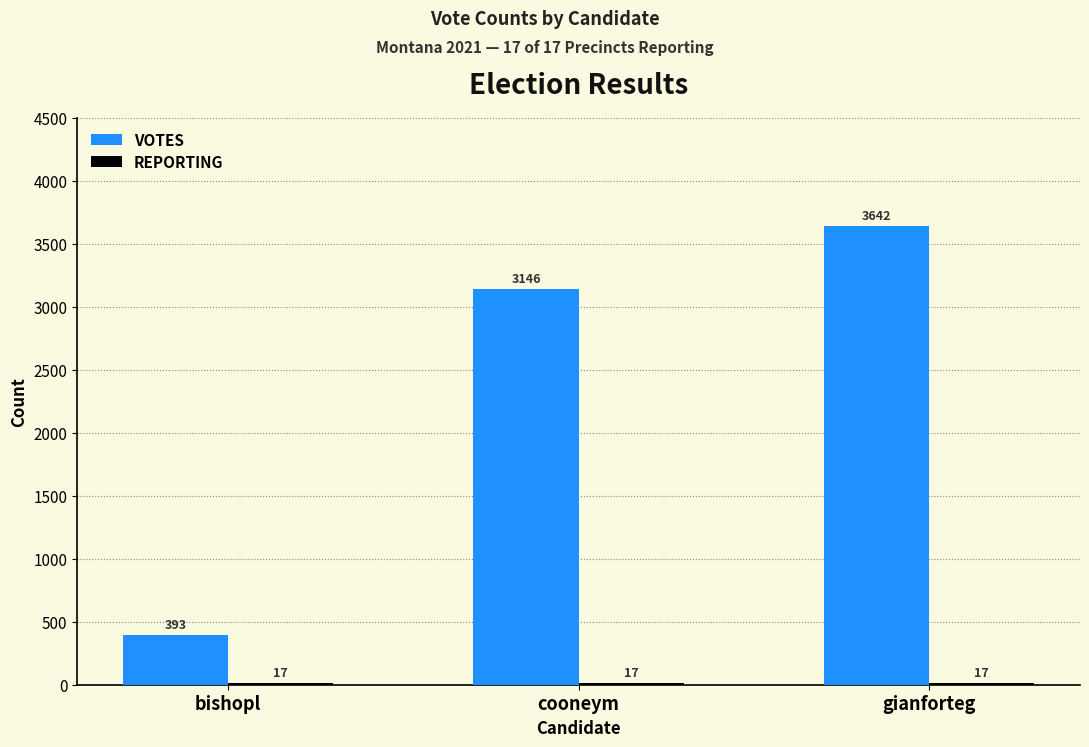

What position from the right is bishopl?

3